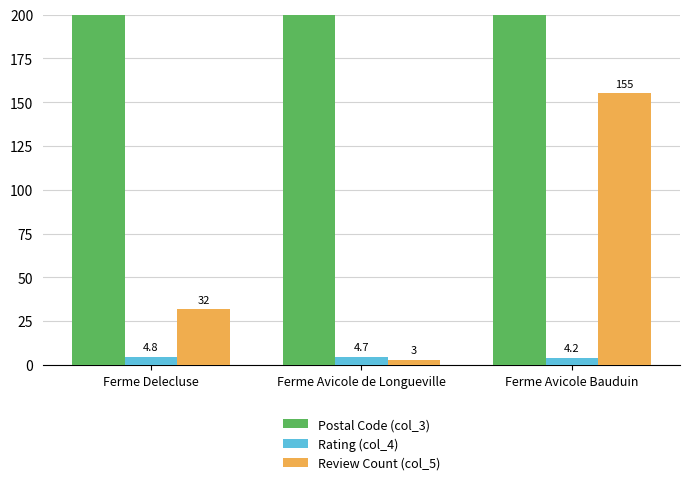

What is the approximate value of Postal Code (col_3) at Ferme Avicole de Longueville?

1325.0